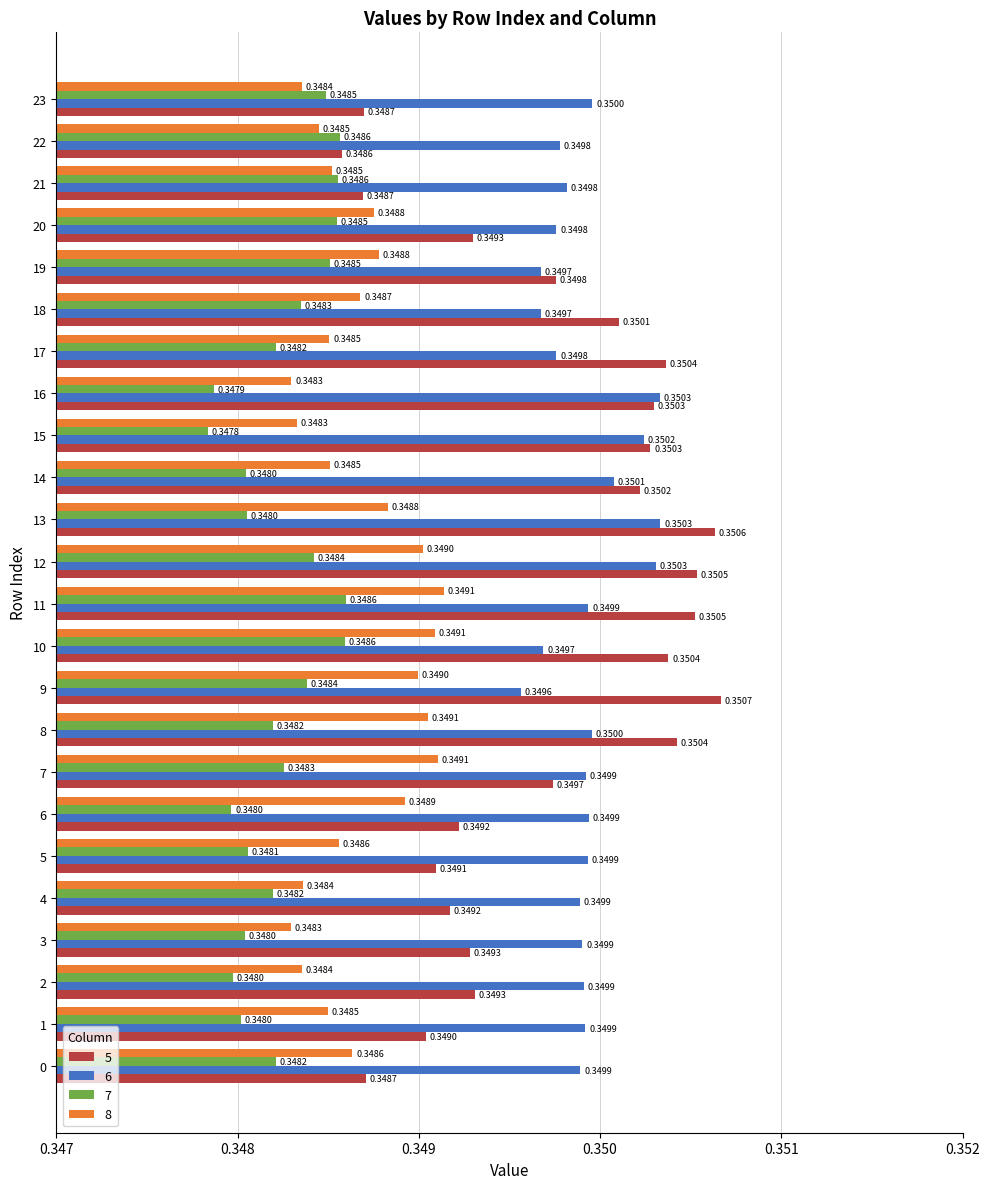

Rank the series by their maximum value, from highest to lowest.

5, 6, 8, 7